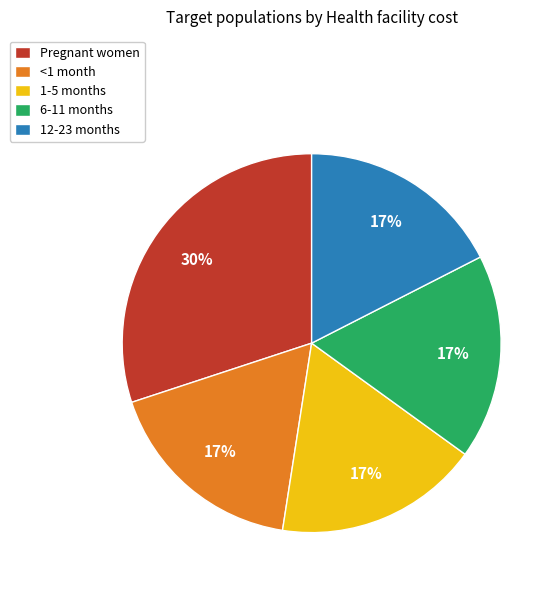

Does any single category account for the majority?

No